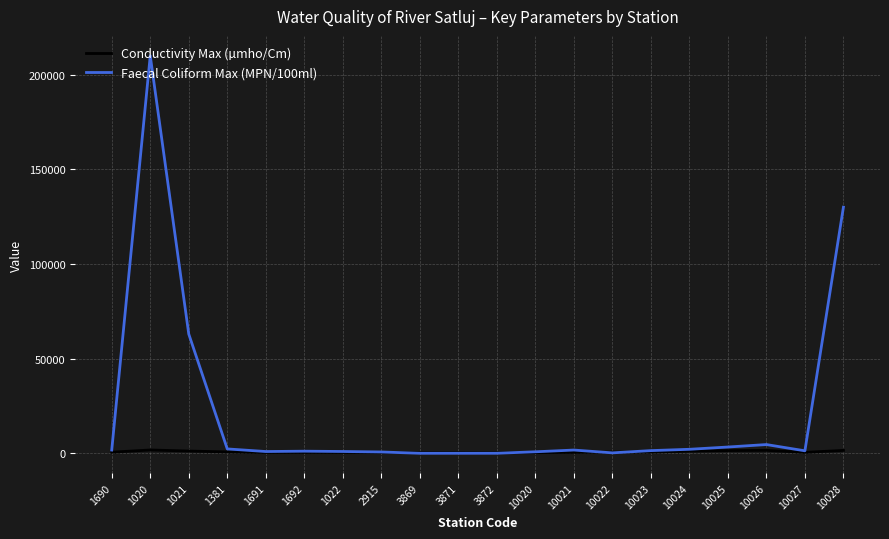

At which category is the sum across all series the highest?

1020